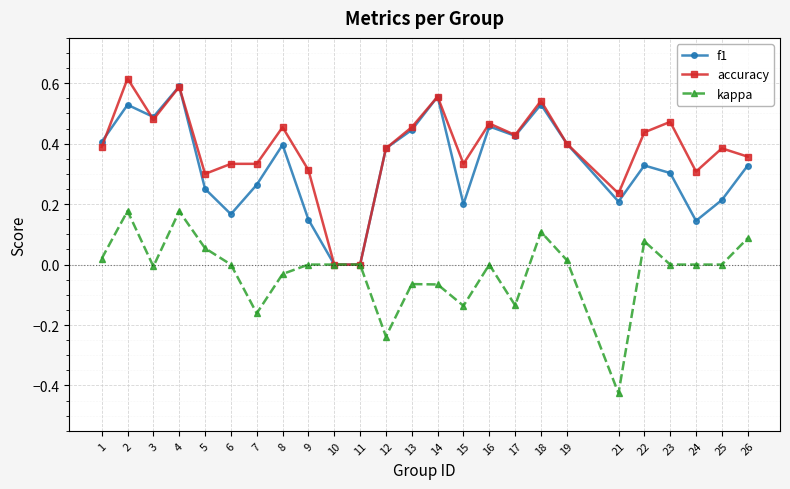

Is the value of f1 at 4 greater than the value of kappa at 22?

Yes